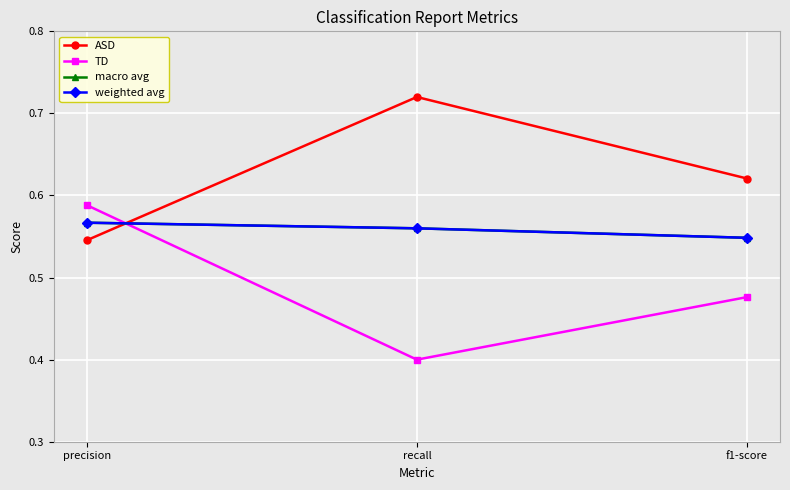

How many lines are shown in the chart?

4